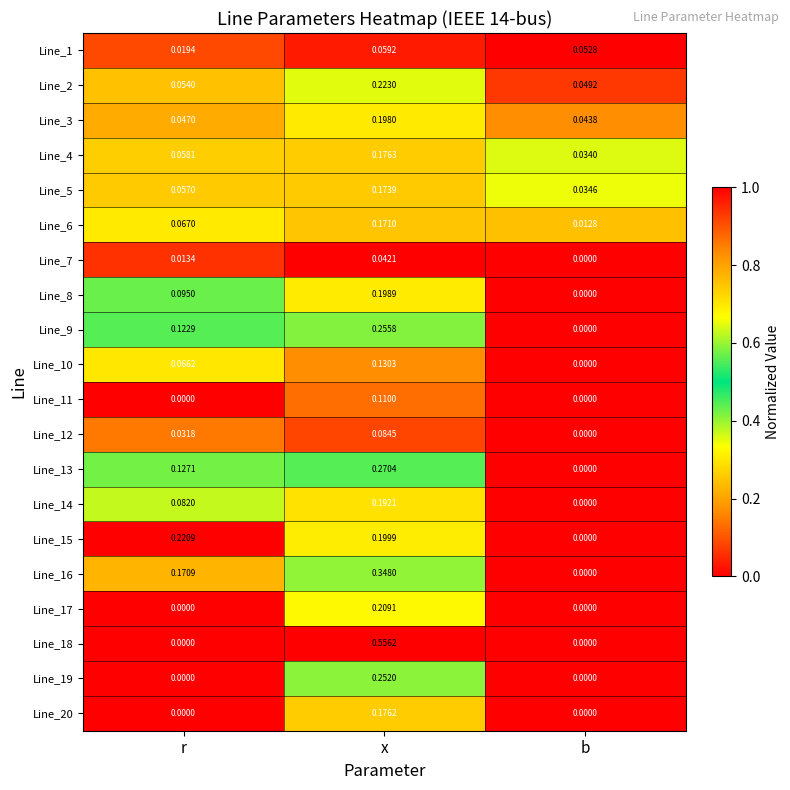

Which series has the widest spread of values?

Line_18